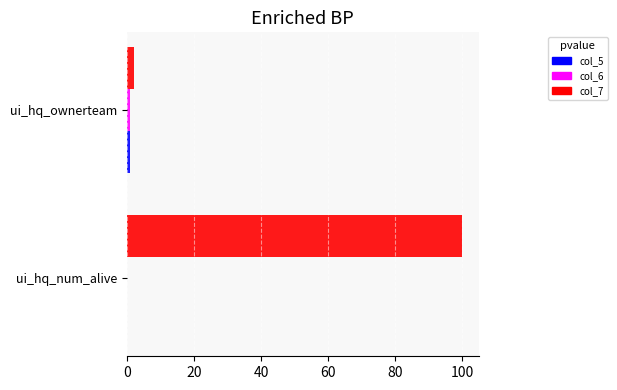

Which series has the largest total across all categories?

col_7